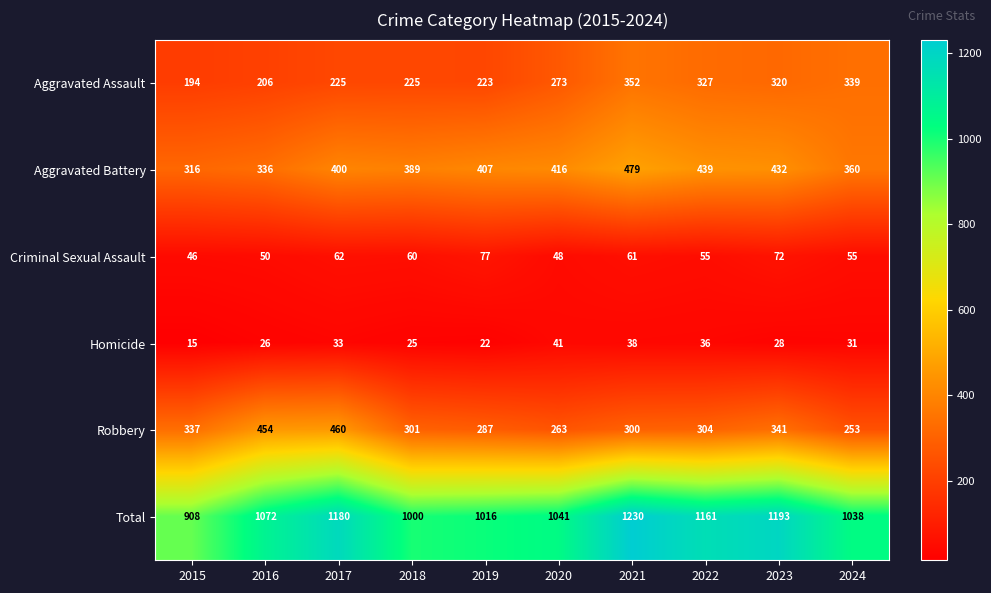

Is it true that Total equals 1829 at 2022?

False